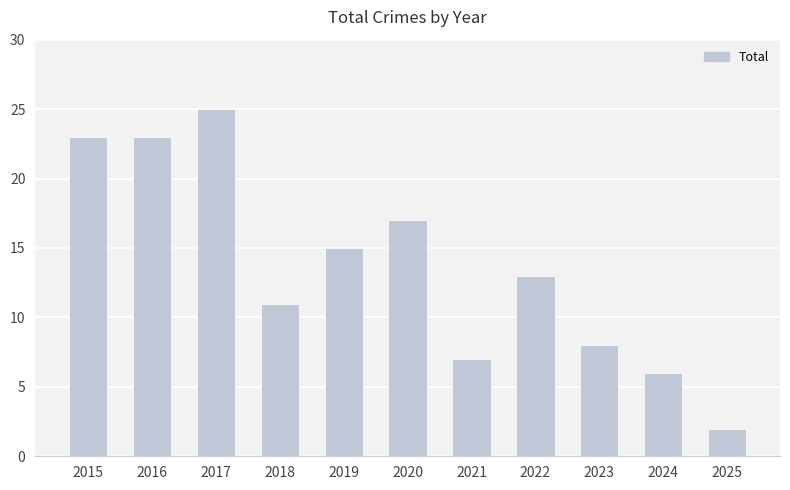

At which label is the value closest to 13?

2022